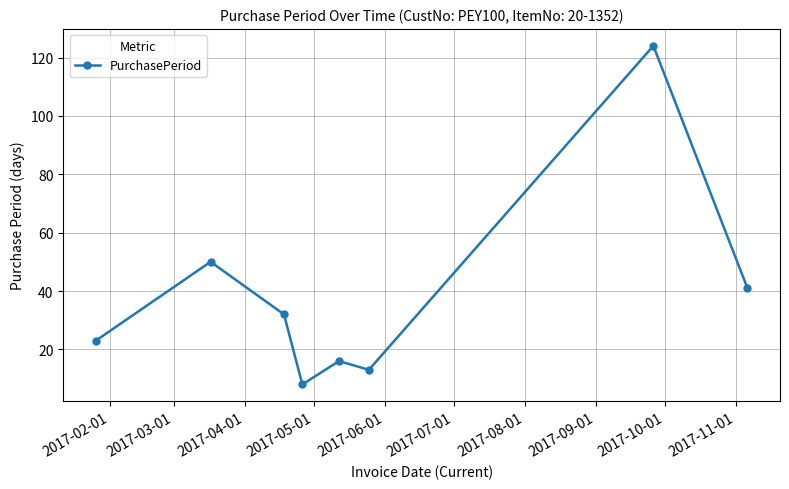

How many interior local peaks (higher than both neighbors) does the data have?

3